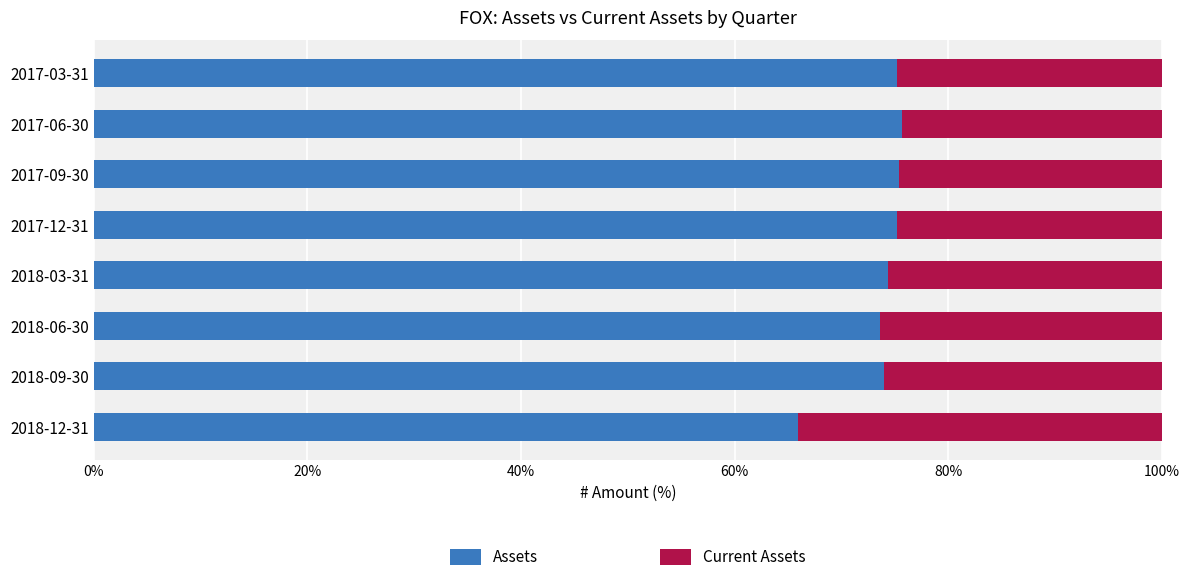

What is the total value across all series at 2018-06-30?

100.0